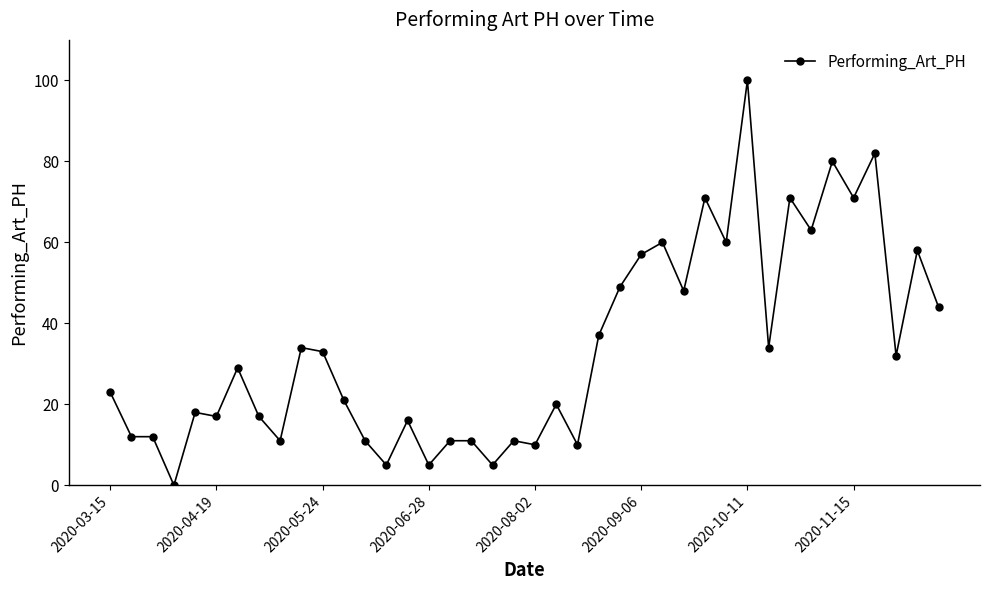

What is the average value?

34